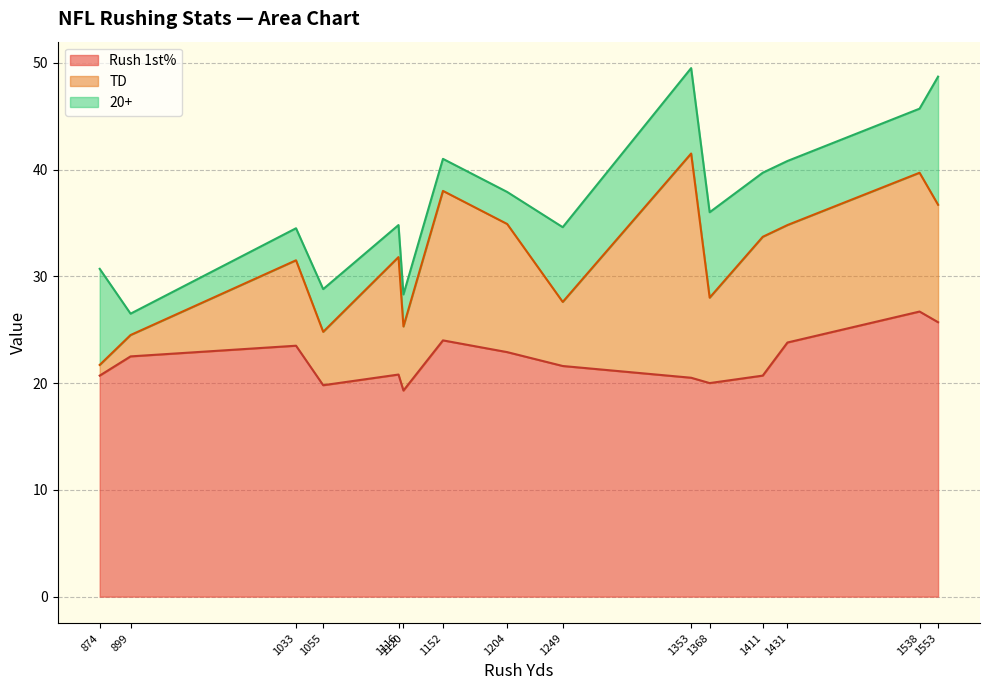

True or false: TD has a value of 6.0 at Anthony Johnson.

True